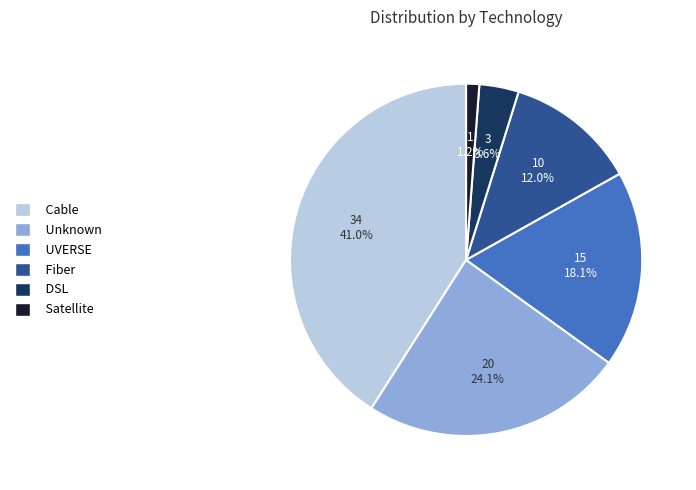

To the nearest percent, what percentage of the pie is Unknown?

24%